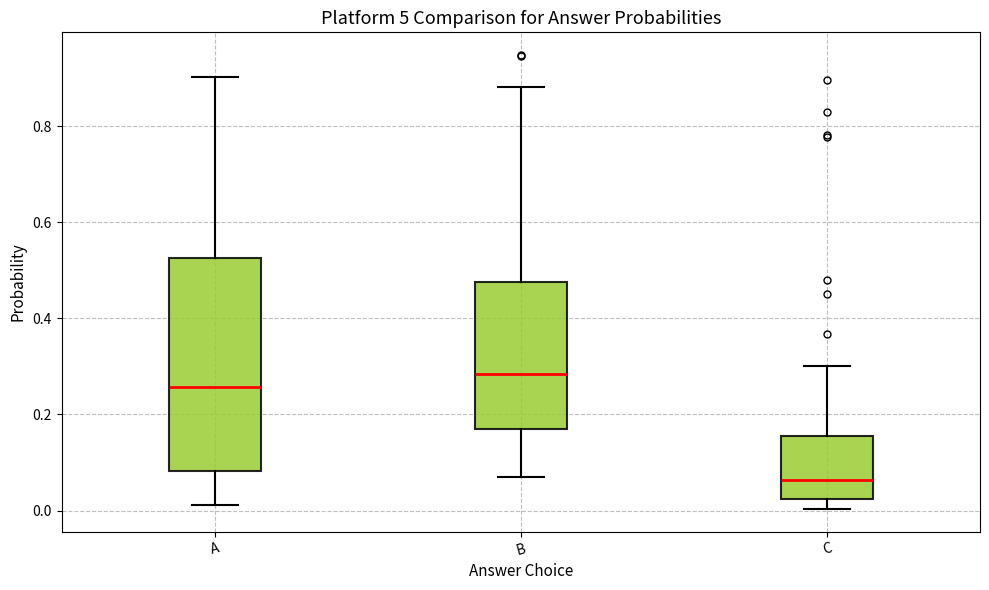

Reading left to right, read every box against the y-axis: the position of its median line, the range the box covers, and the ends of its whiskers. The values are not printed on the chart, so give them approximately, as read against the axis.

A: median 0.26, box 0.08 to 0.52, whiskers 0.02 to 0.90
B: median 0.28, box 0.16 to 0.48, whiskers 0.08 to 0.88
C: median 0.06, box 0.02 to 0.16, whiskers 0.00 to 0.30